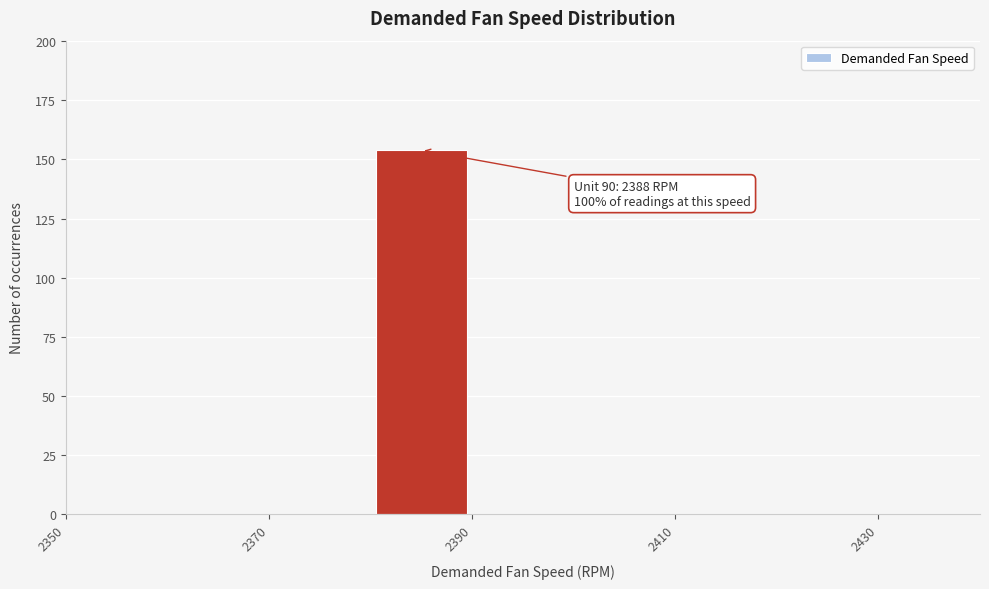

Which range on the x-axis has the tallest bar?

2380 to 2390